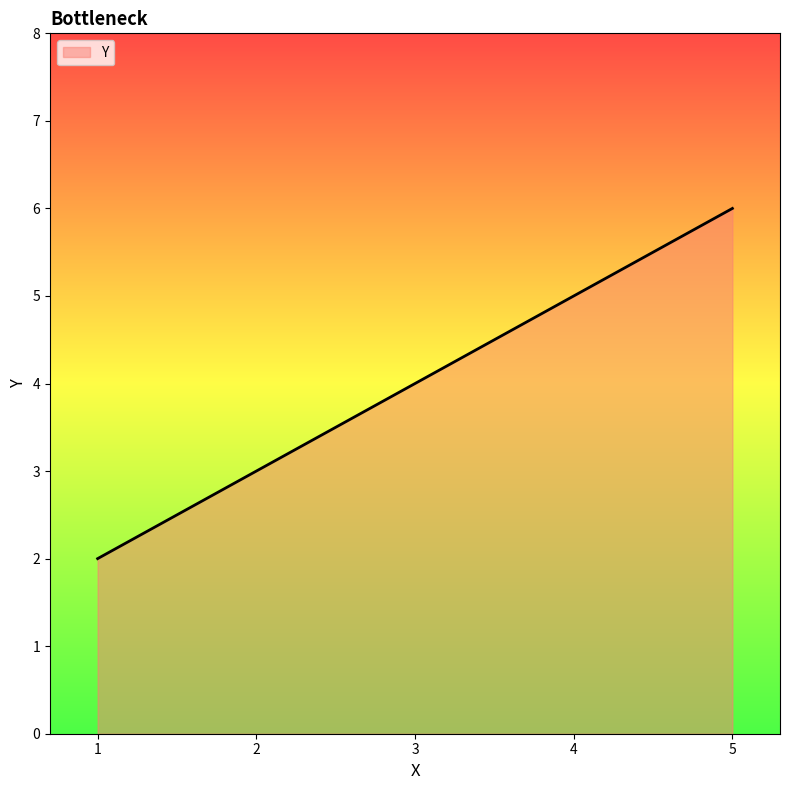

What is the change in value from 1 to 4?

+3